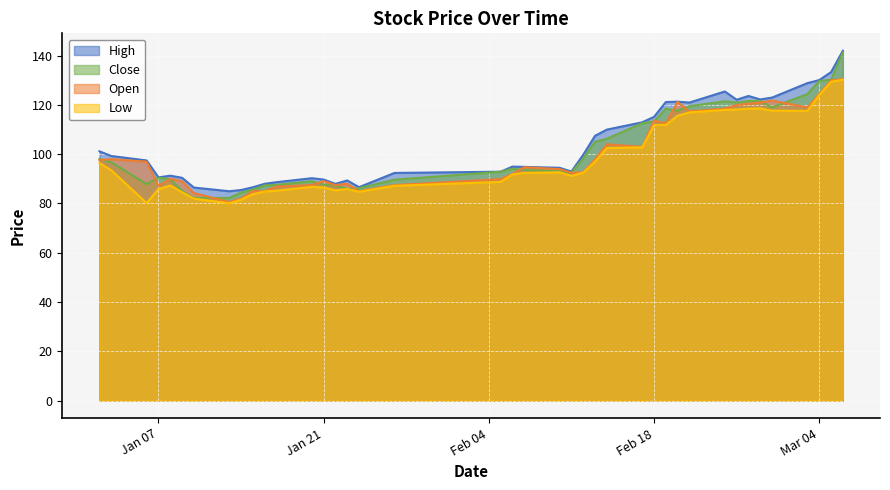

What is the difference between the highest and lowest values at 2025-01-02?

4.7